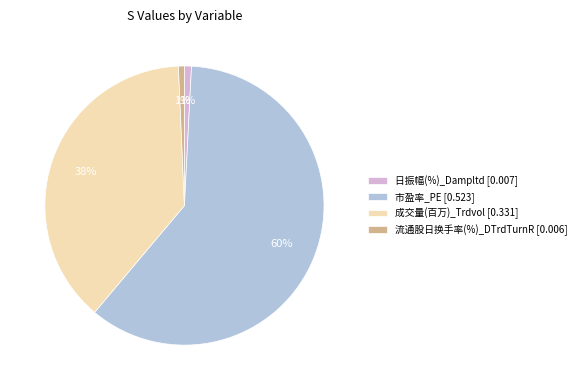

Count the number of slices in the pie.

4